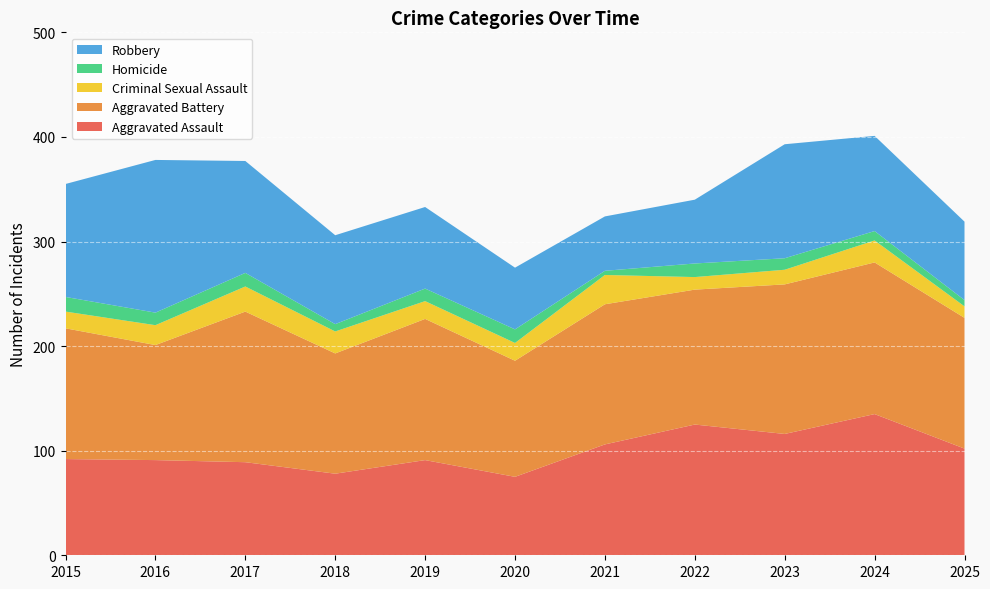

Reading left to right, transcribe all the data shown in this chart.

Aggravated Assault: 92	91	89	78	91	75	106	125	116	135	102
Aggravated Battery: 125	110	144	115	135	111	134	129	143	145	125
Criminal Sexual Assault: 16	19	24	21	17	17	28	12	14	21	11
Homicide: 14	12	13	7	12	13	4	13	11	9	6
Robbery: 108	146	107	85	78	59	52	61	109	91	75